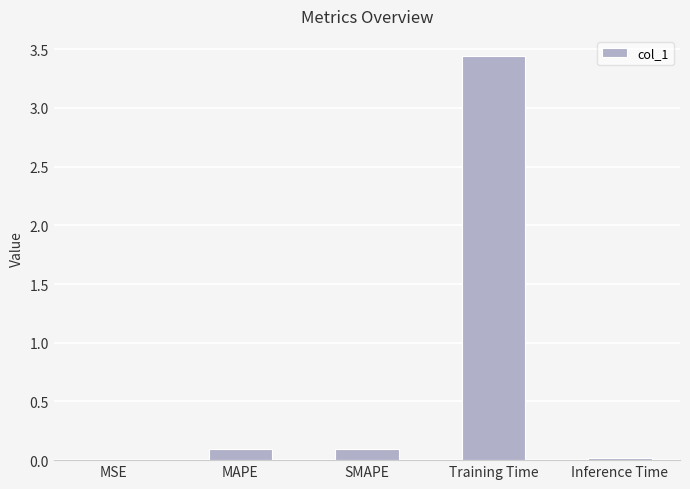

Are the bars horizontal?

No